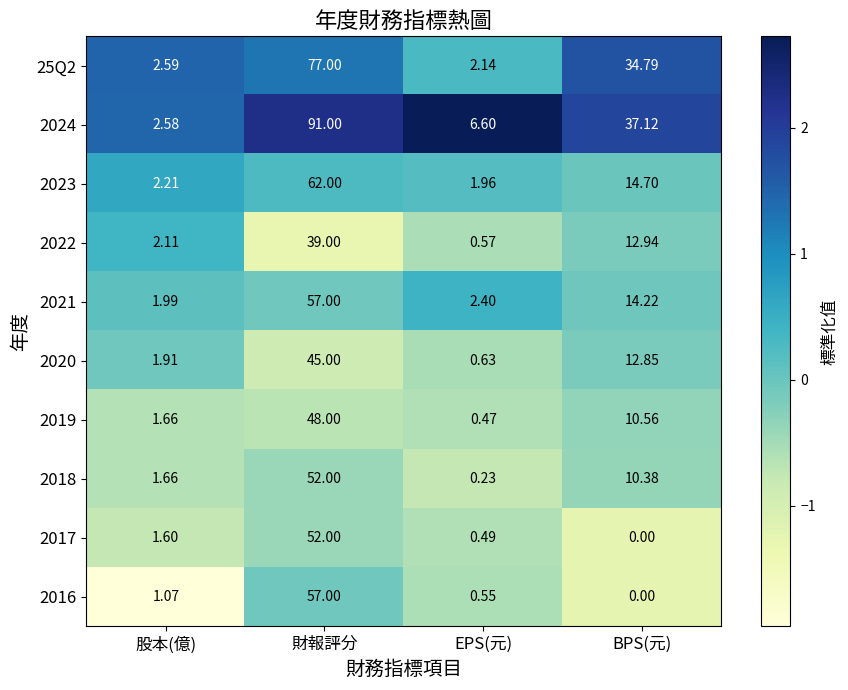

Where does the 2021 series first go above 14?

財報評分